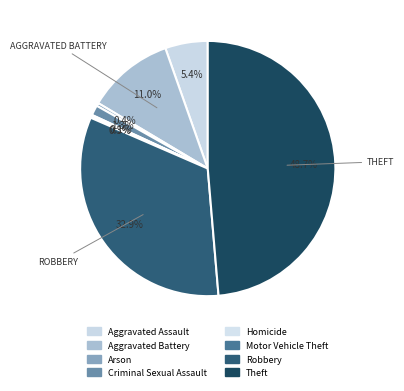

Approximately how many times larger is the value at Aggravated Assault compared to Theft?

0.1